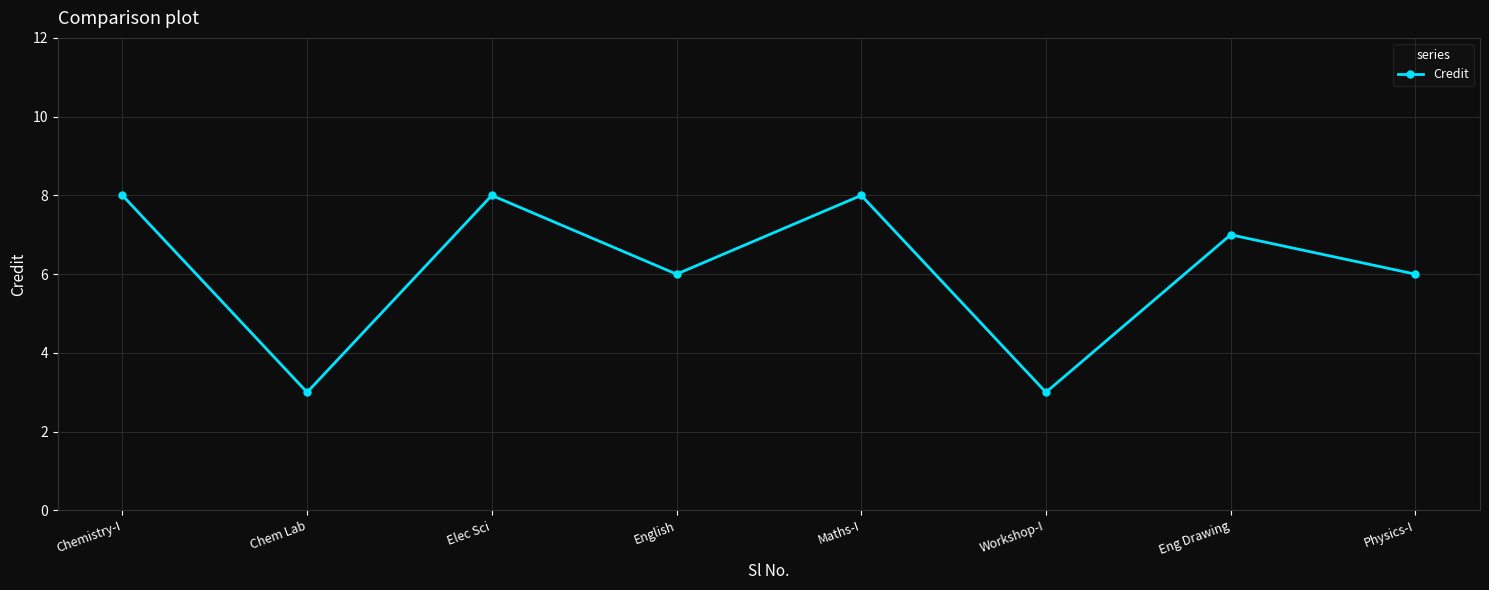

What is the sum of the values at Chemistry-I and Physics-I?

14